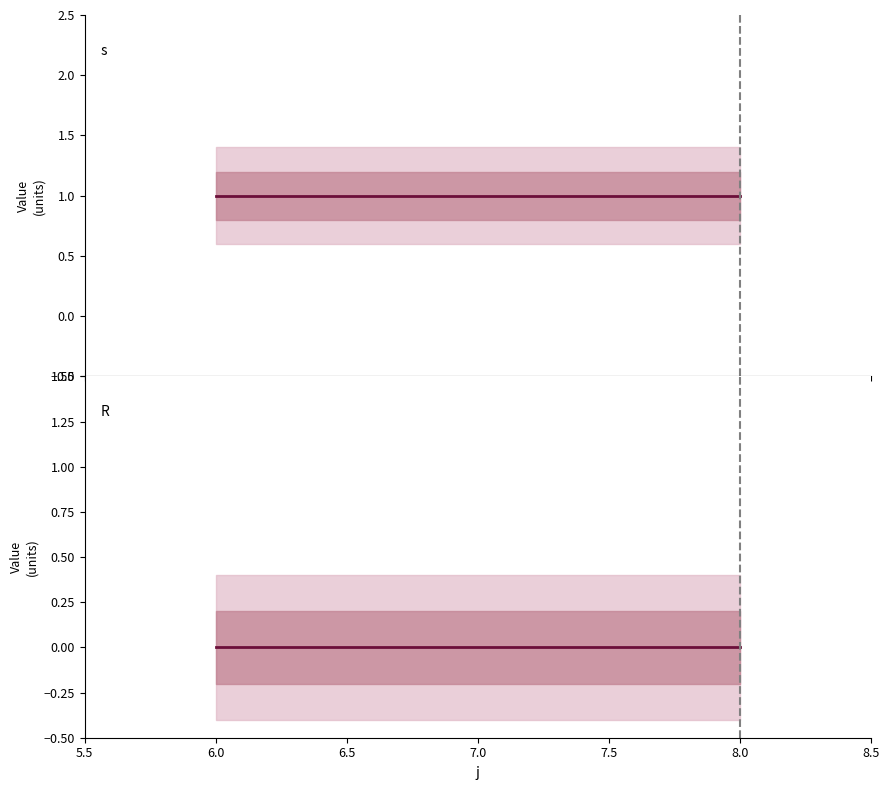

What position from the left is 6.0?

1